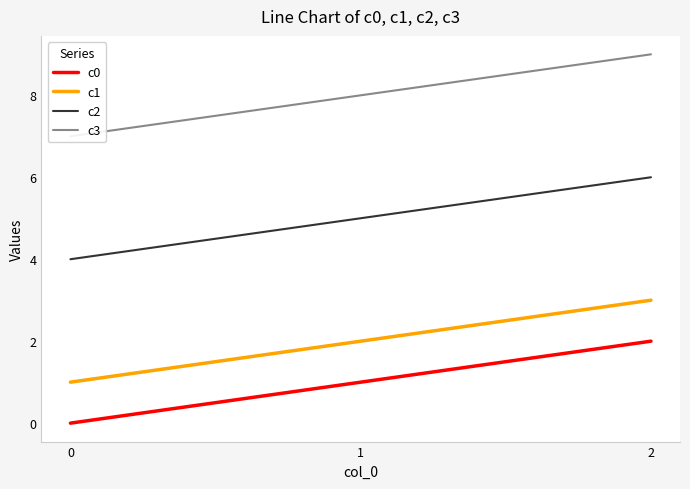

How many lines are shown in the chart?

4